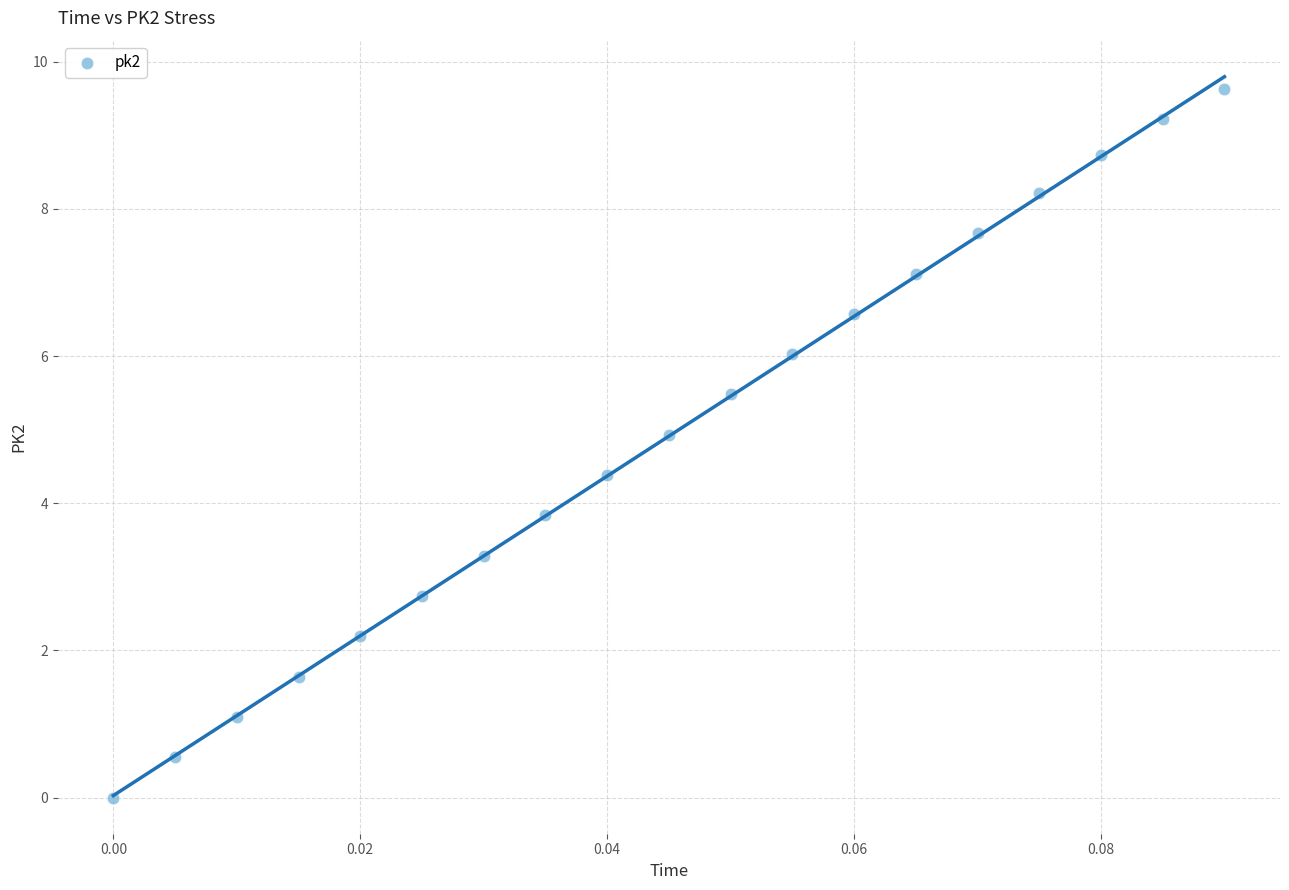

What is the range of Y values (max minus min)?

9.6